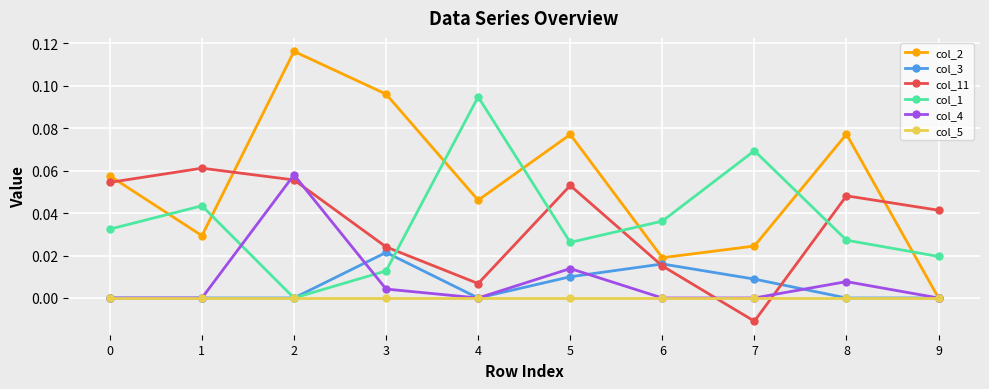

Which series has the largest total across all categories?

col_2